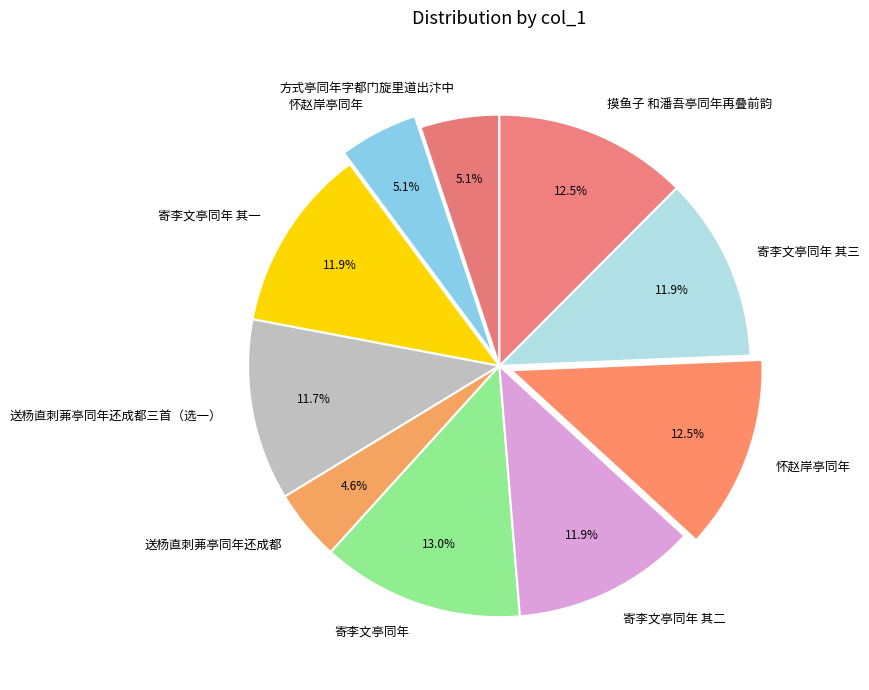

To the nearest percent, what is the difference between the largest and smallest slice percentages?

8%